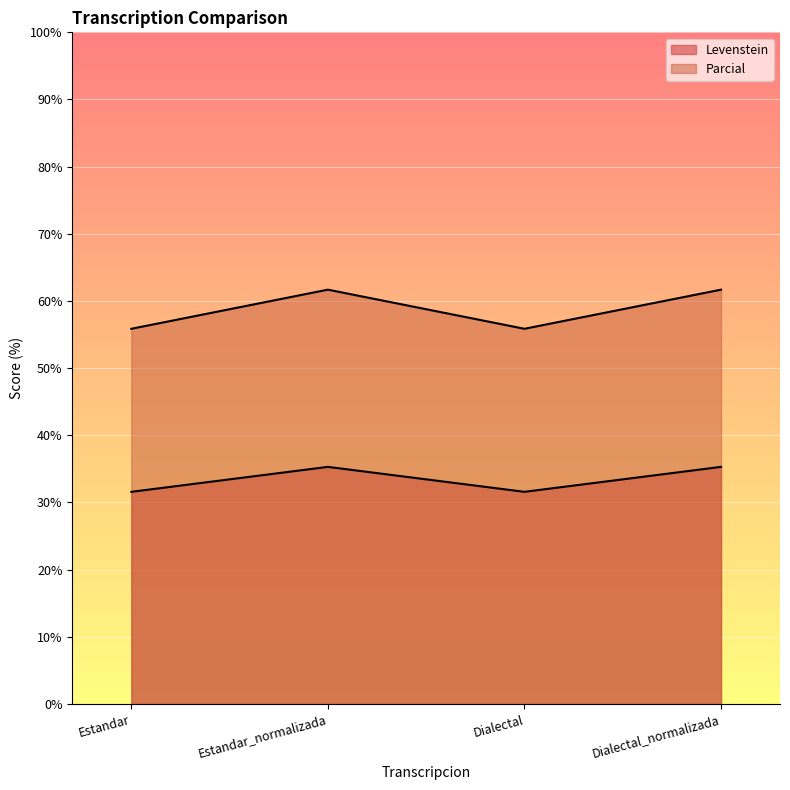

Which category has the highest value in the Levenstein series?

Estandar_normalizada